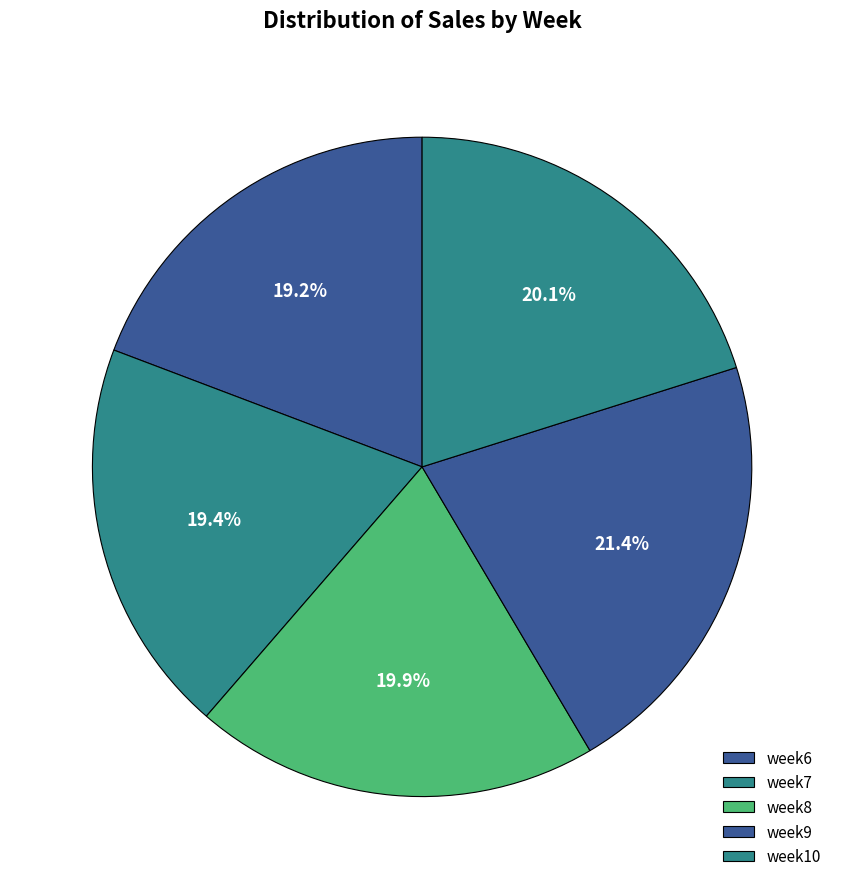

Is it true that week6 is 19% of the pie?

True